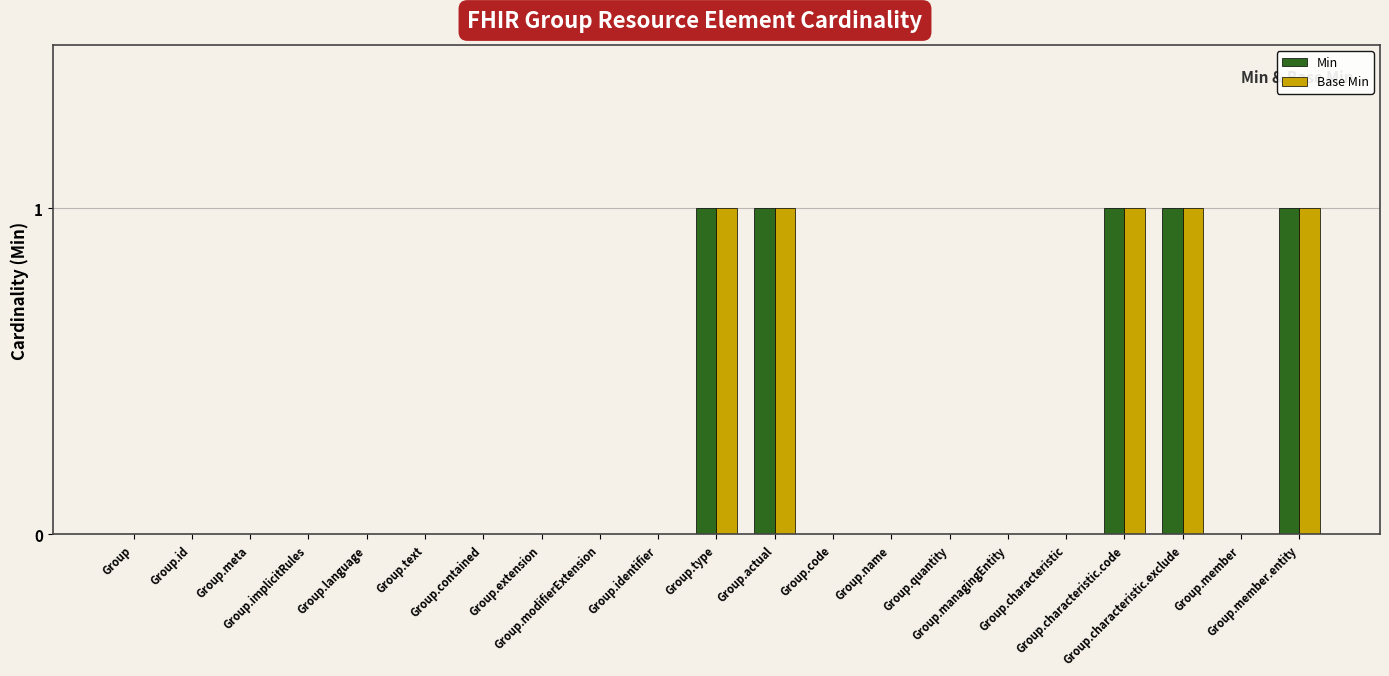

Reading right to left, what are all the values shown in this chart?

Min: 1	0	1	1	0	0	0	0	0	1	1	0	0	0	0	0	0	0	0	0	0
Base Min: 1	0	1	1	0	0	0	0	0	1	1	0	0	0	0	0	0	0	0	0	0